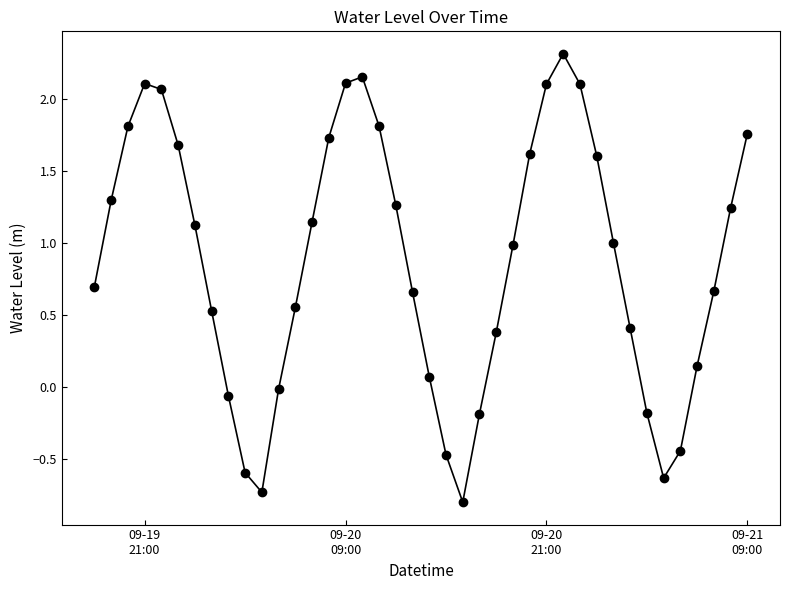

What is the smallest value displayed?

-0.8